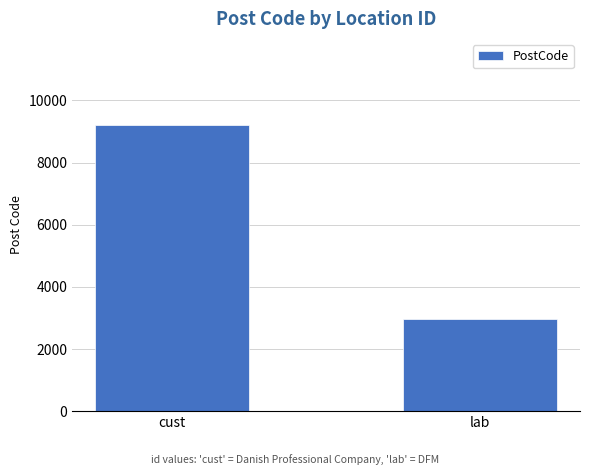

Rank the categories by value from lowest to highest.

lab, cust